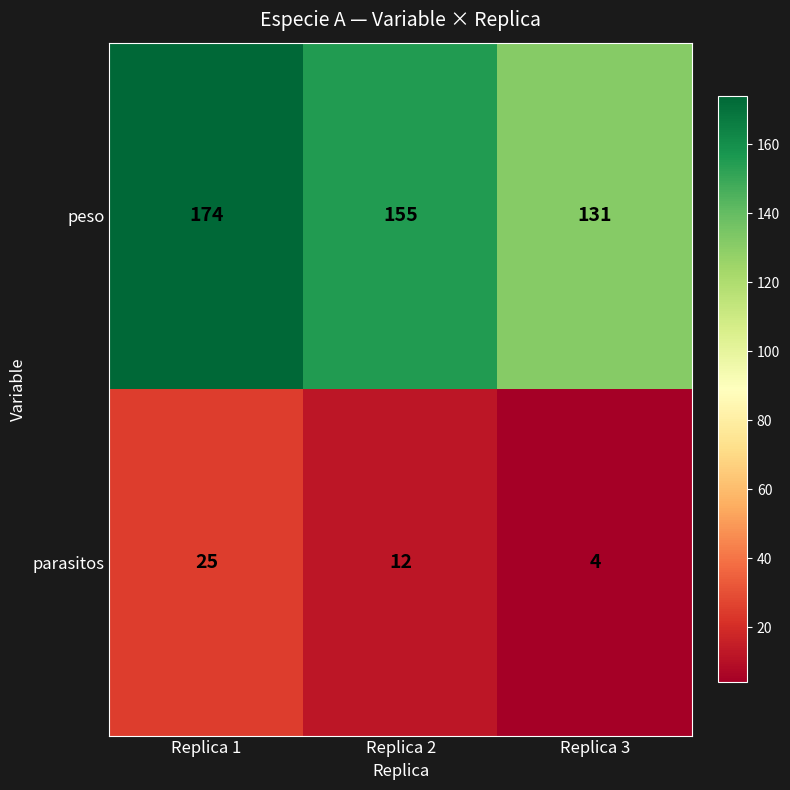

Reading left to right, list all the values displayed in this chart.

peso: 174	155	131
parasitos: 25	12	4